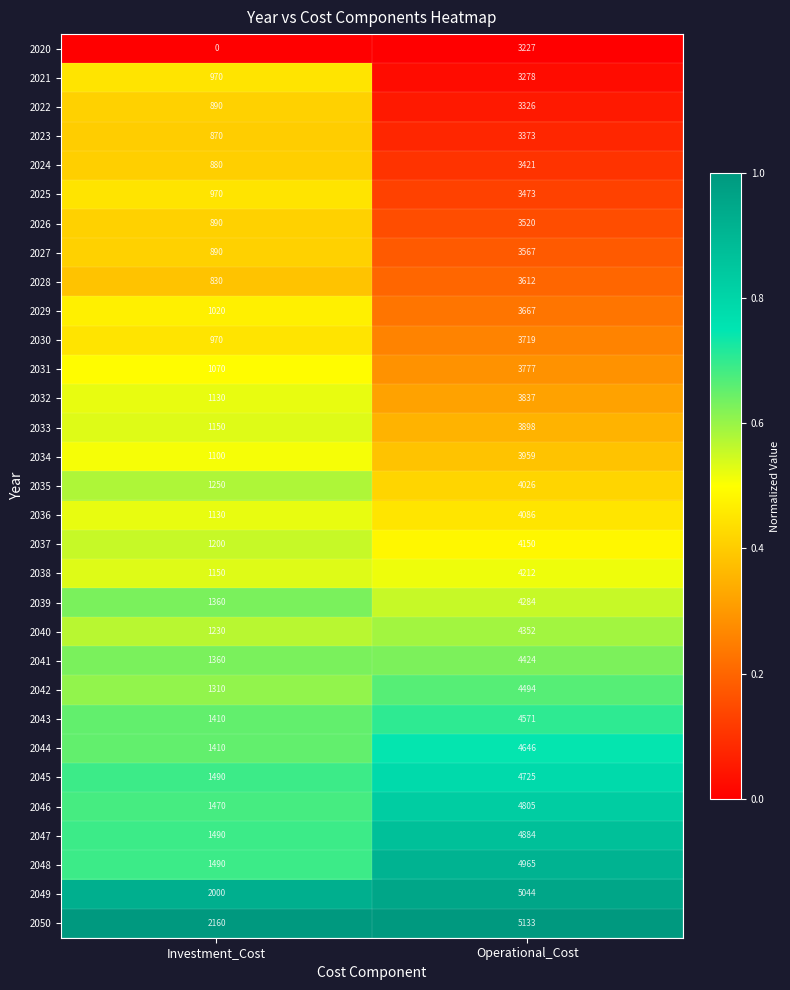

Where is 2048 nearest to the value 3227?

Investment_Cost